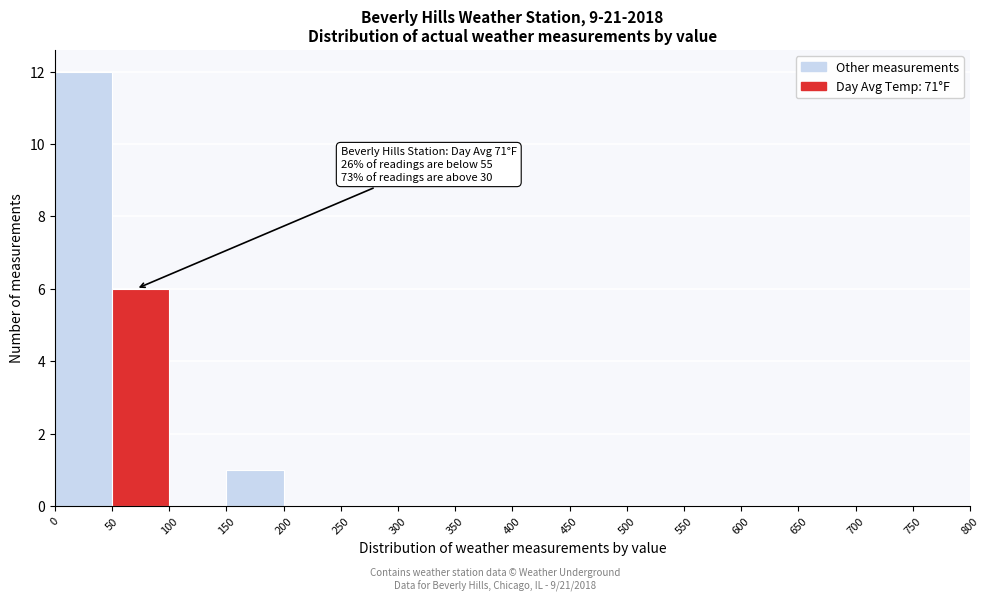

Which range on the x-axis has the tallest bar?

0 to 50